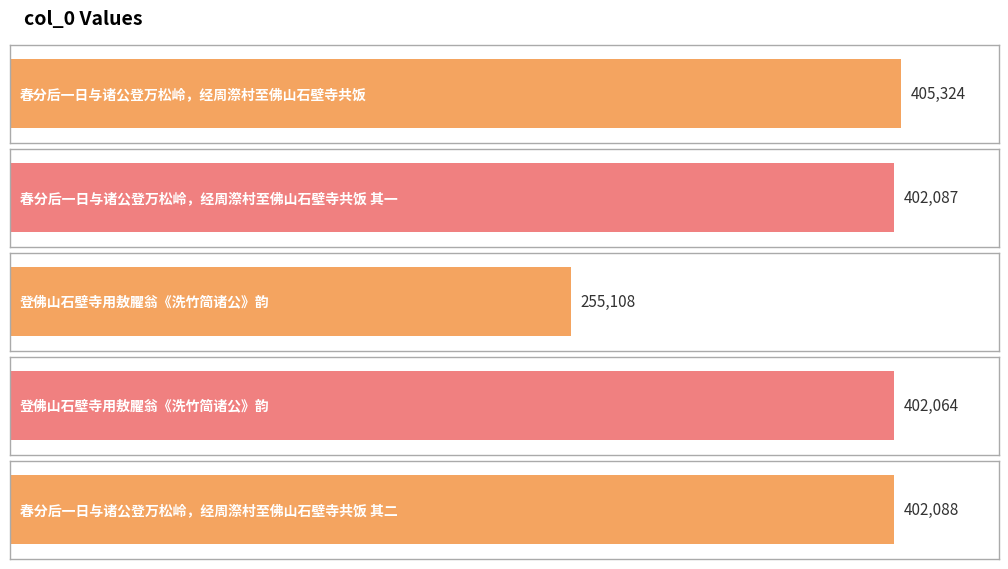

What is the label of the 4th bar from the right?

春分后一日与诸公登万松岭，经周漈村至佛山石壁寺共饭 其一